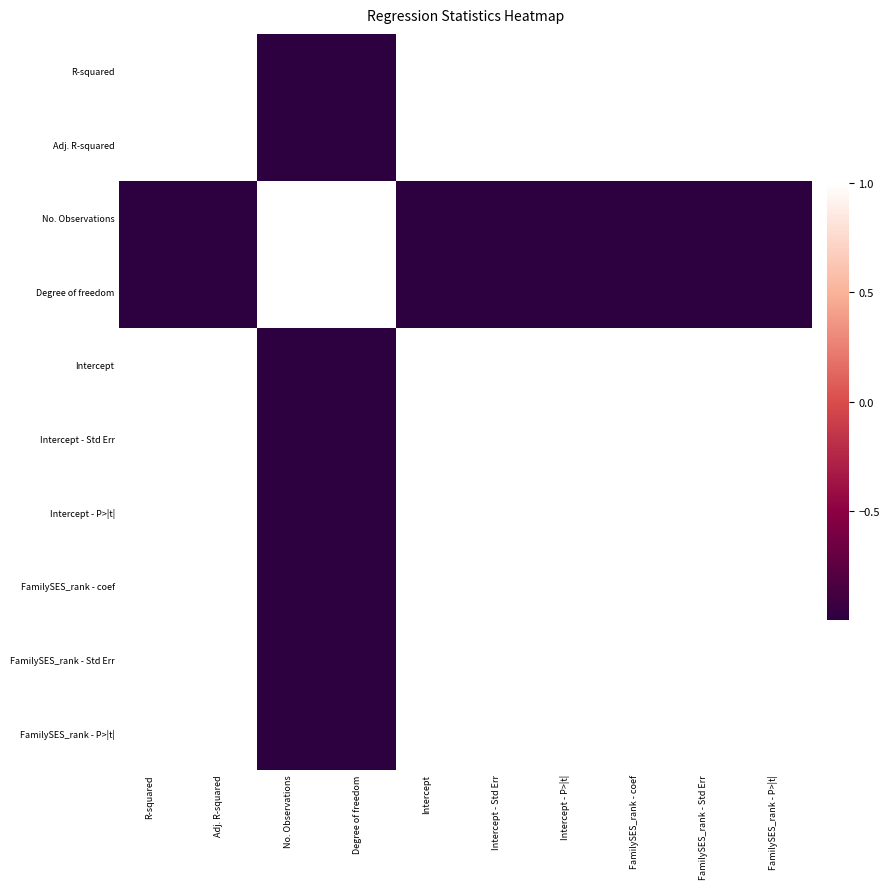

Reading right to left, transcribe all the data shown in this chart.

R-squared: FamilySES_rank - P>|t|=1.0	FamilySES_rank - Std Err=1.0	FamilySES_rank - coef=1.0	Intercept - P>|t|=1.0	Intercept - Std Err=1.0	Intercept=1.0	Degree of freedom=-1.0	No. Observations=-1.0	Adj. R-squared=1.0	R-squared=1.0
Adj. R-squared: FamilySES_rank - P>|t|=1.0	FamilySES_rank - Std Err=1.0	FamilySES_rank - coef=1.0	Intercept - P>|t|=1.0	Intercept - Std Err=1.0	Intercept=1.0	Degree of freedom=-1.0	No. Observations=-1.0	Adj. R-squared=1.0	R-squared=1.0
No. Observations: FamilySES_rank - P>|t|=-1.0	FamilySES_rank - Std Err=-1.0	FamilySES_rank - coef=-1.0	Intercept - P>|t|=-1.0	Intercept - Std Err=-1.0	Intercept=-1.0	Degree of freedom=1.0	No. Observations=1.0	Adj. R-squared=-1.0	R-squared=-1.0
Degree of freedom: FamilySES_rank - P>|t|=-1.0	FamilySES_rank - Std Err=-1.0	FamilySES_rank - coef=-1.0	Intercept - P>|t|=-1.0	Intercept - Std Err=-1.0	Intercept=-1.0	Degree of freedom=1.0	No. Observations=1.0	Adj. R-squared=-1.0	R-squared=-1.0
Intercept: FamilySES_rank - P>|t|=1.0	FamilySES_rank - Std Err=1.0	FamilySES_rank - coef=1.0	Intercept - P>|t|=1.0	Intercept - Std Err=1.0	Intercept=1.0	Degree of freedom=-1.0	No. Observations=-1.0	Adj. R-squared=1.0	R-squared=1.0
Intercept - Std Err: FamilySES_rank - P>|t|=1.0	FamilySES_rank - Std Err=1.0	FamilySES_rank - coef=1.0	Intercept - P>|t|=1.0	Intercept - Std Err=1.0	Intercept=1.0	Degree of freedom=-1.0	No. Observations=-1.0	Adj. R-squared=1.0	R-squared=1.0
Intercept - P>|t|: FamilySES_rank - P>|t|=1.0	FamilySES_rank - Std Err=1.0	FamilySES_rank - coef=1.0	Intercept - P>|t|=1.0	Intercept - Std Err=1.0	Intercept=1.0	Degree of freedom=-1.0	No. Observations=-1.0	Adj. R-squared=1.0	R-squared=1.0
FamilySES_rank - coef: FamilySES_rank - P>|t|=1.0	FamilySES_rank - Std Err=1.0	FamilySES_rank - coef=1.0	Intercept - P>|t|=1.0	Intercept - Std Err=1.0	Intercept=1.0	Degree of freedom=-1.0	No. Observations=-1.0	Adj. R-squared=1.0	R-squared=1.0
FamilySES_rank - Std Err: FamilySES_rank - P>|t|=1.0	FamilySES_rank - Std Err=1.0	FamilySES_rank - coef=1.0	Intercept - P>|t|=1.0	Intercept - Std Err=1.0	Intercept=1.0	Degree of freedom=-1.0	No. Observations=-1.0	Adj. R-squared=1.0	R-squared=1.0
FamilySES_rank - P>|t|: FamilySES_rank - P>|t|=1.0	FamilySES_rank - Std Err=1.0	FamilySES_rank - coef=1.0	Intercept - P>|t|=1.0	Intercept - Std Err=1.0	Intercept=1.0	Degree of freedom=-1.0	No. Observations=-1.0	Adj. R-squared=1.0	R-squared=1.0